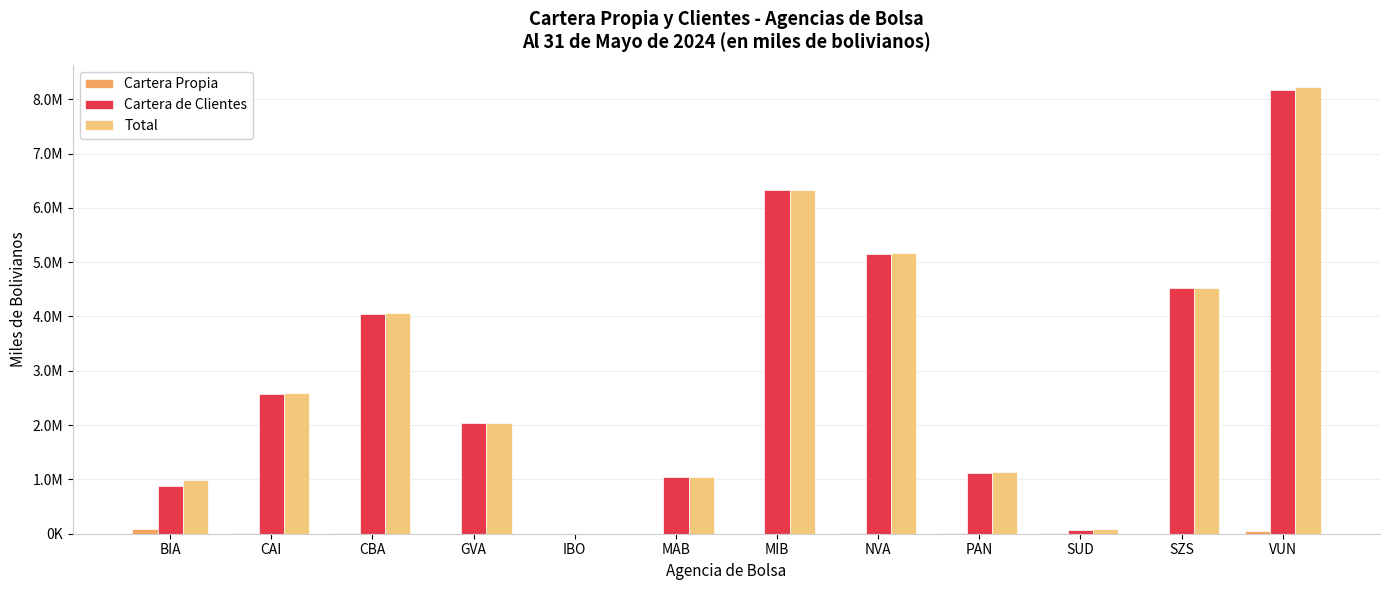

Is the value of Cartera de Clientes at CBA greater than the value of Cartera Propia at IBO?

Yes